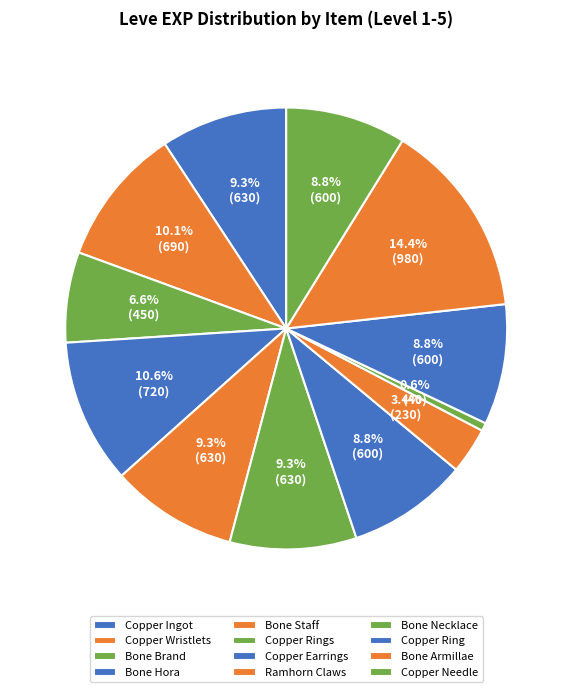

Which category has the biggest portion of the pie?

Bone Armillae